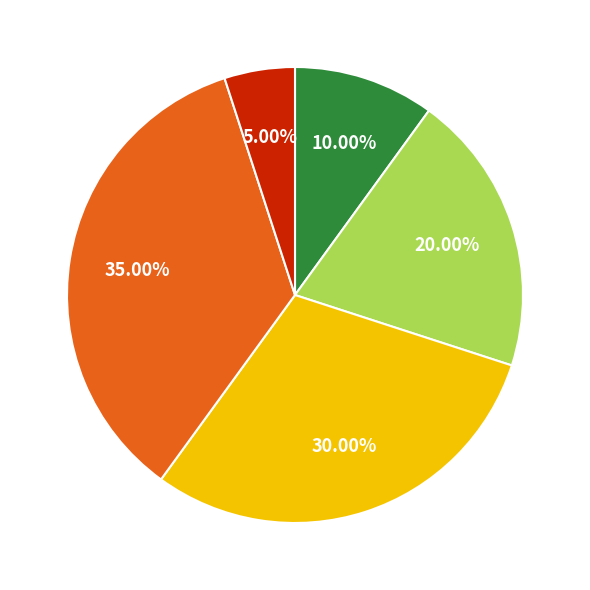

Does any single category account for the majority?

No